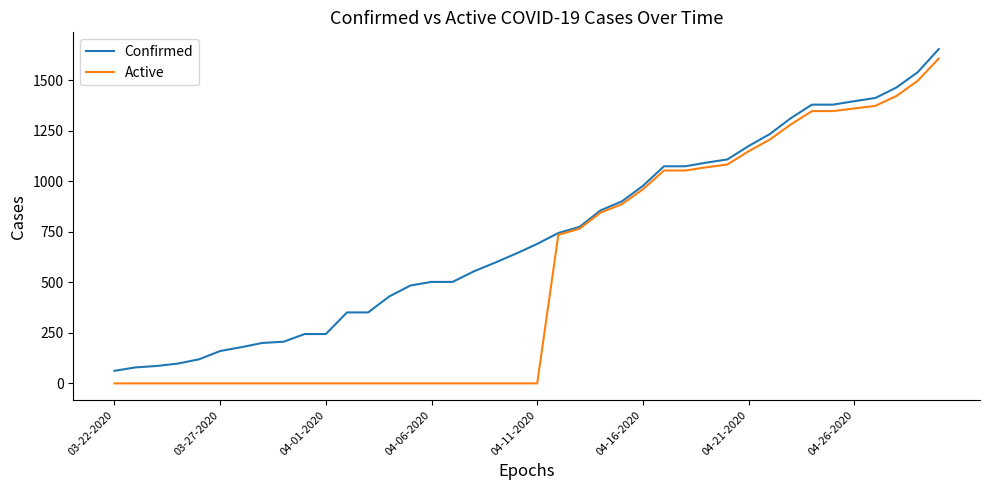

Which series has the largest total across all categories?

Confirmed